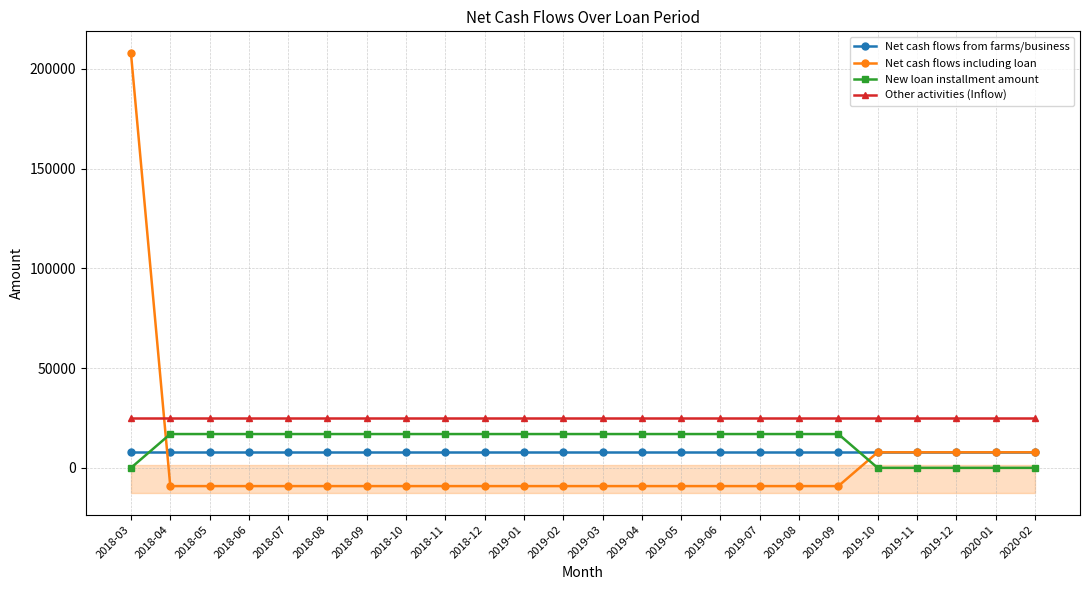

True or false: Other activities (Inflow) has a value of 12076.2 at 2019-03.

False